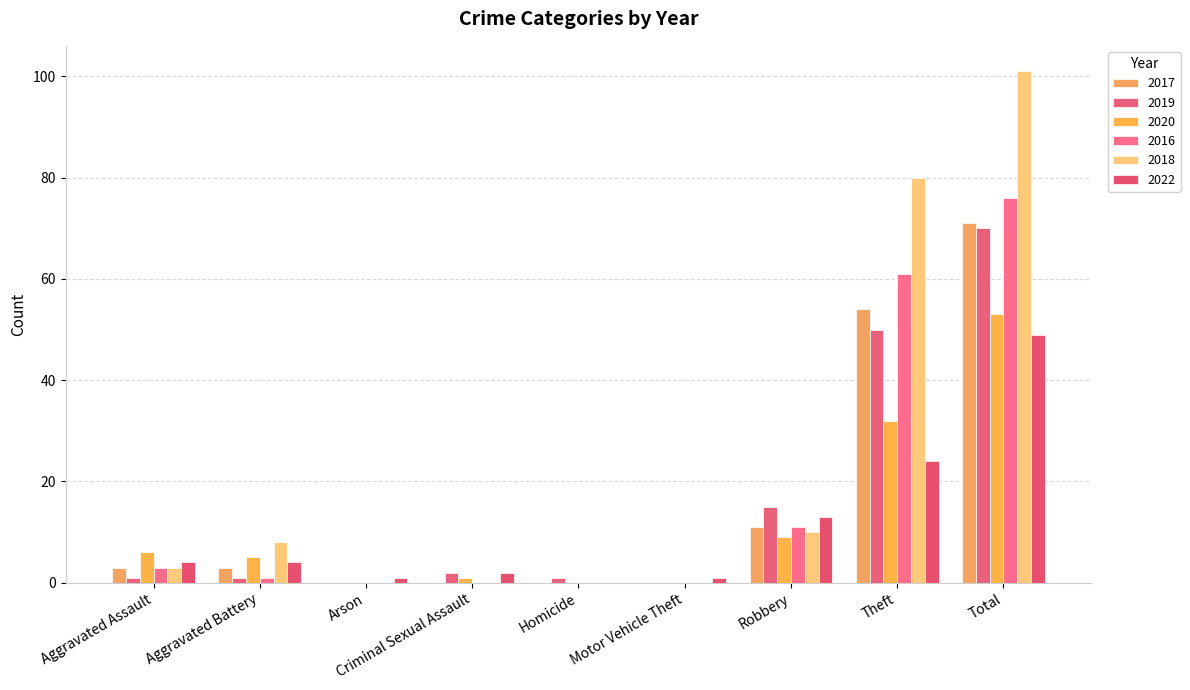

What is the greatest value displayed?

101